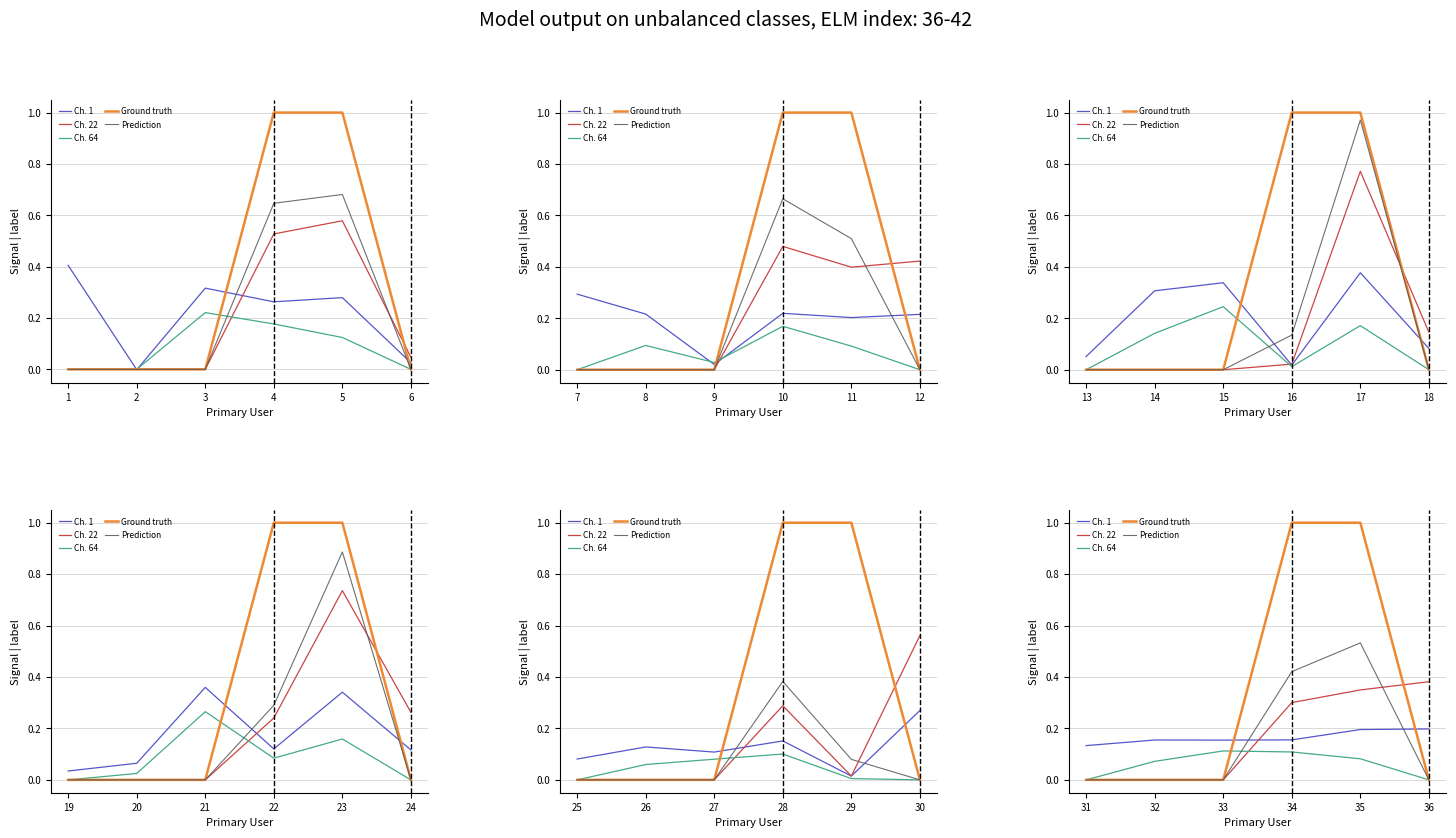

How many positive values does the Ground truth series have?

2